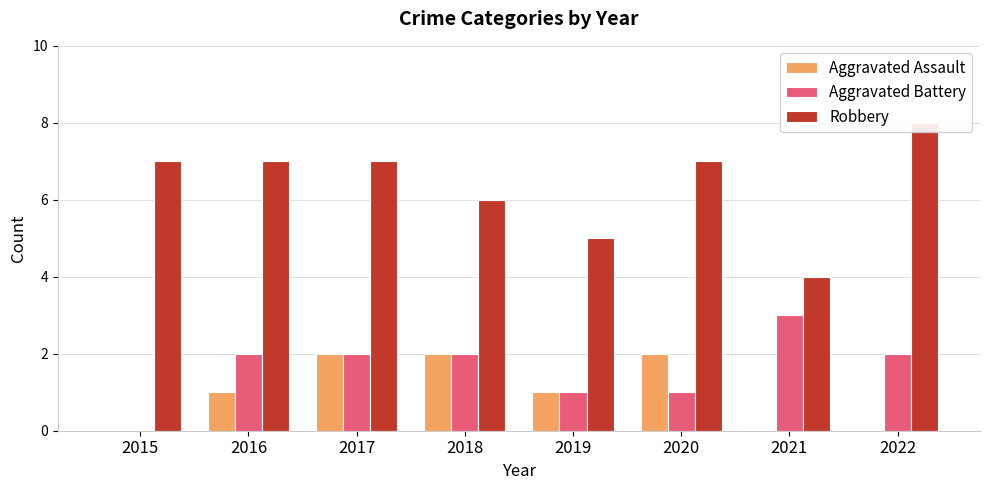

Which series has the largest total across all categories?

Robbery